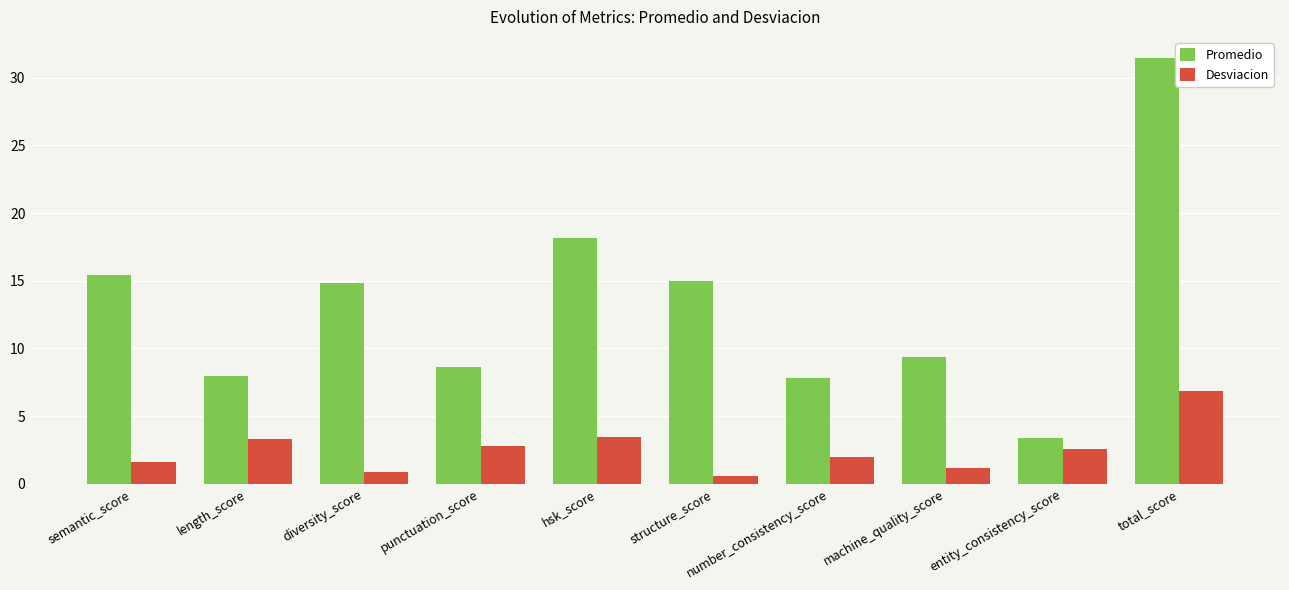

Reading left to right, transcribe all the data shown in this chart.

Promedio: semantic_score=15.4	length_score=8.0	diversity_score=14.8	punctuation_score=8.6	hsk_score=18.2	structure_score=15.0	number_consistency_score=7.8	machine_quality_score=9.4	entity_consistency_score=3.4	total_score=31.5
Desviacion: semantic_score=1.6	length_score=3.3	diversity_score=0.9	punctuation_score=2.8	hsk_score=3.5	structure_score=0.6	number_consistency_score=1.9	machine_quality_score=1.2	entity_consistency_score=2.5	total_score=6.8